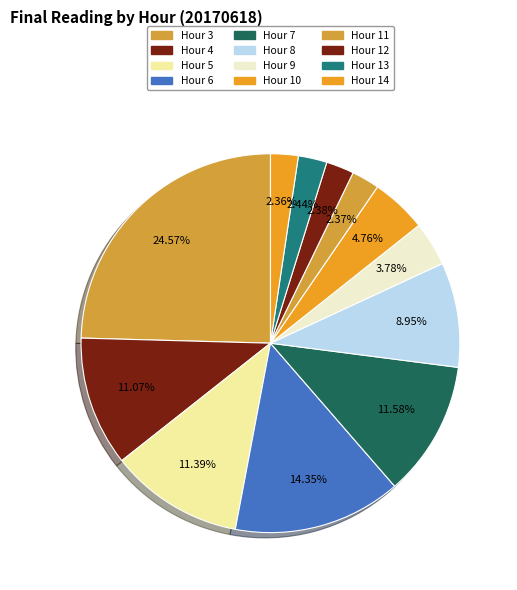

How many segments does this pie chart have?

12